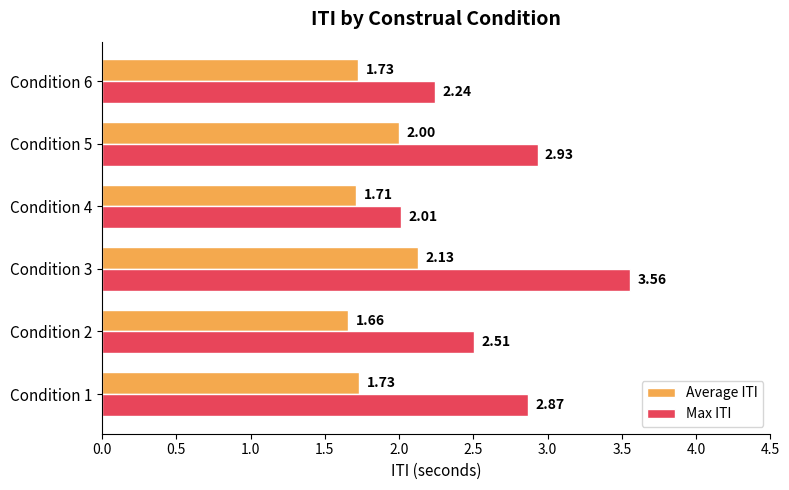

What is the average value of the Average ITI series?

1.8